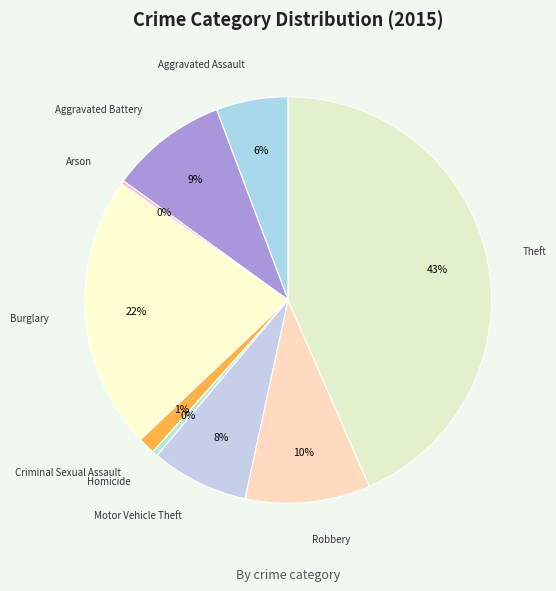

Which slice is the largest?

Theft